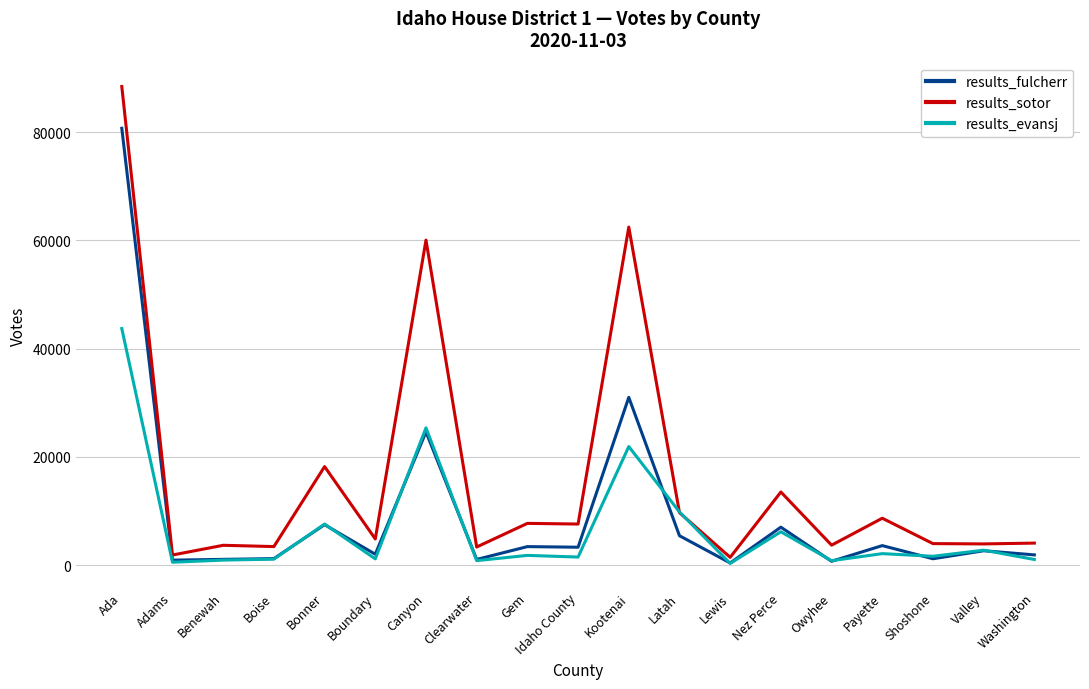

Where does the results_fulcherr series first go above 2674?

Ada